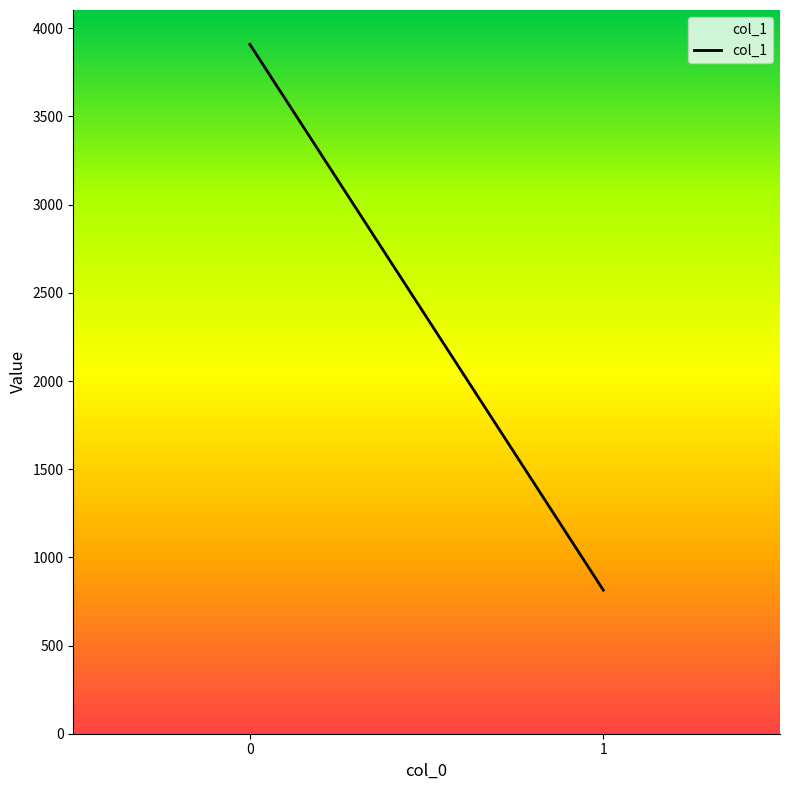

What is the difference between the values at 0 and 1?

3094.2